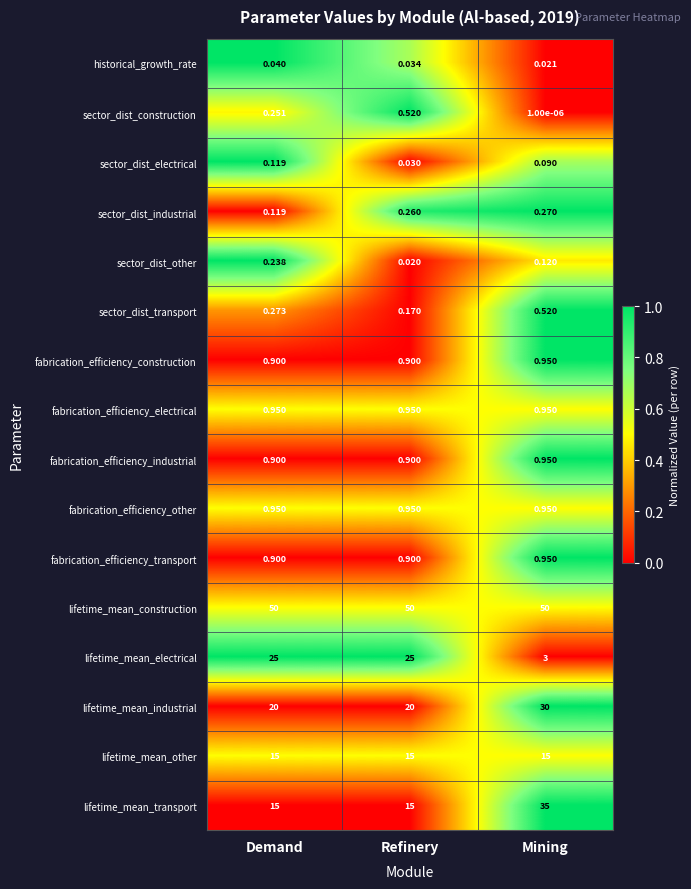

Which series has the largest total across all categories?

lifetime_mean_construction